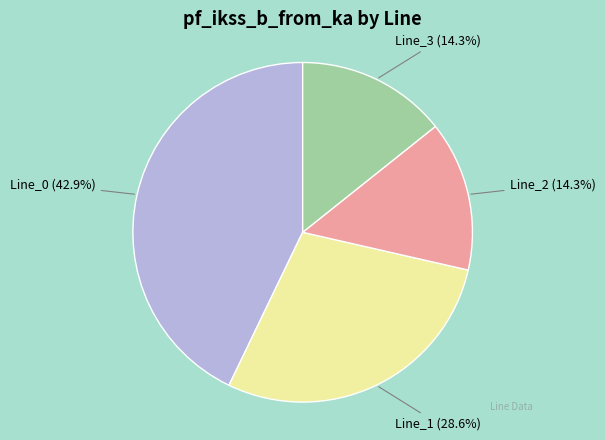

What is the ratio of the value at Line_0 to the value at Line_2?

3.0